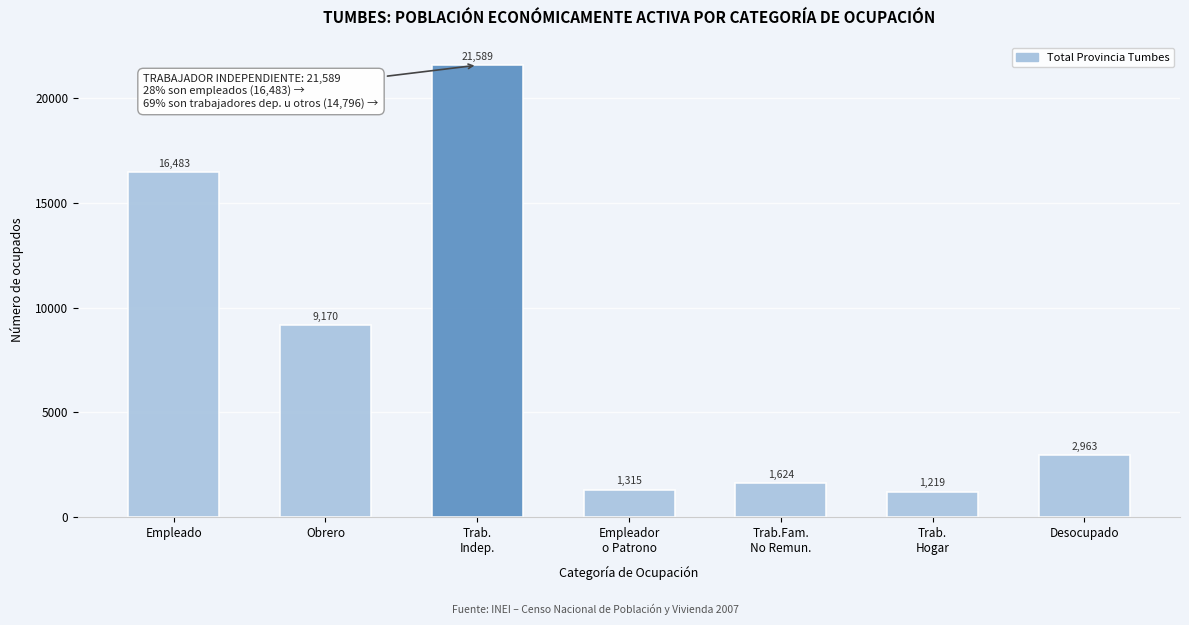

Reading left to right, what are all the values shown in this chart?

16483	9170	21589	1315	1624	1219	2963